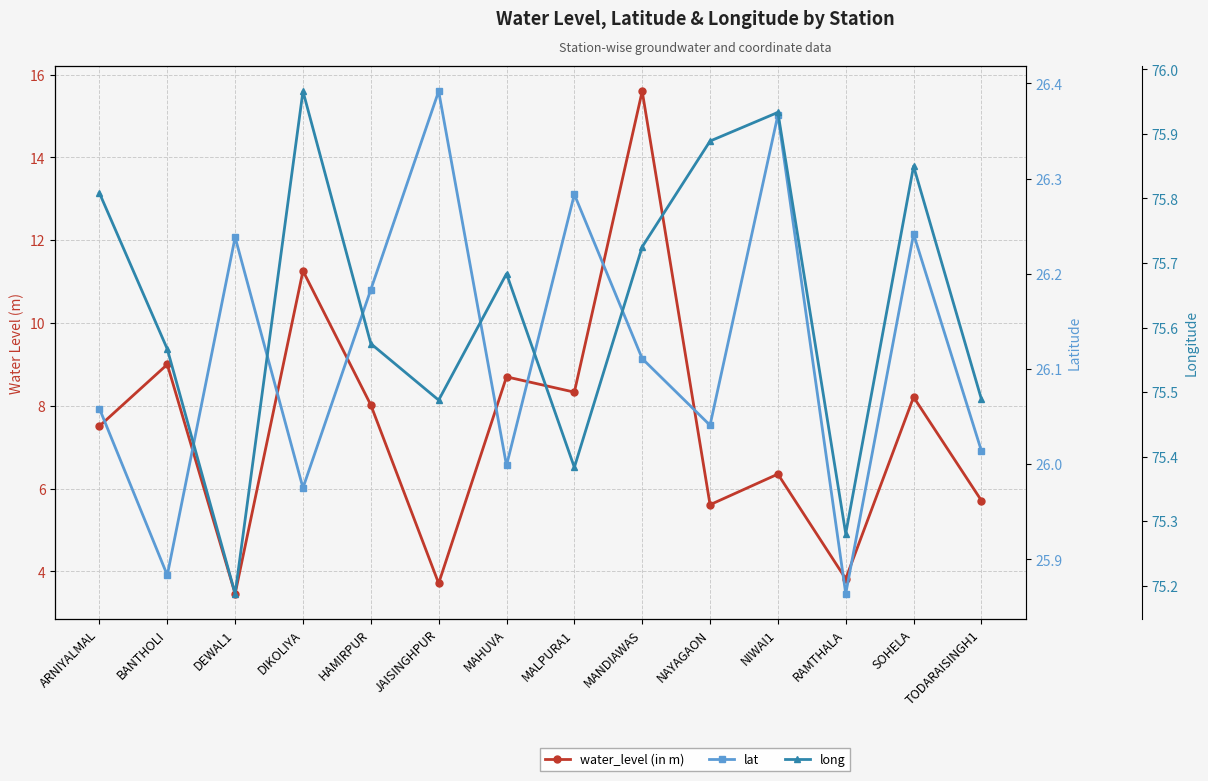

What is the value of the long point at the 12th from the left?

75.3